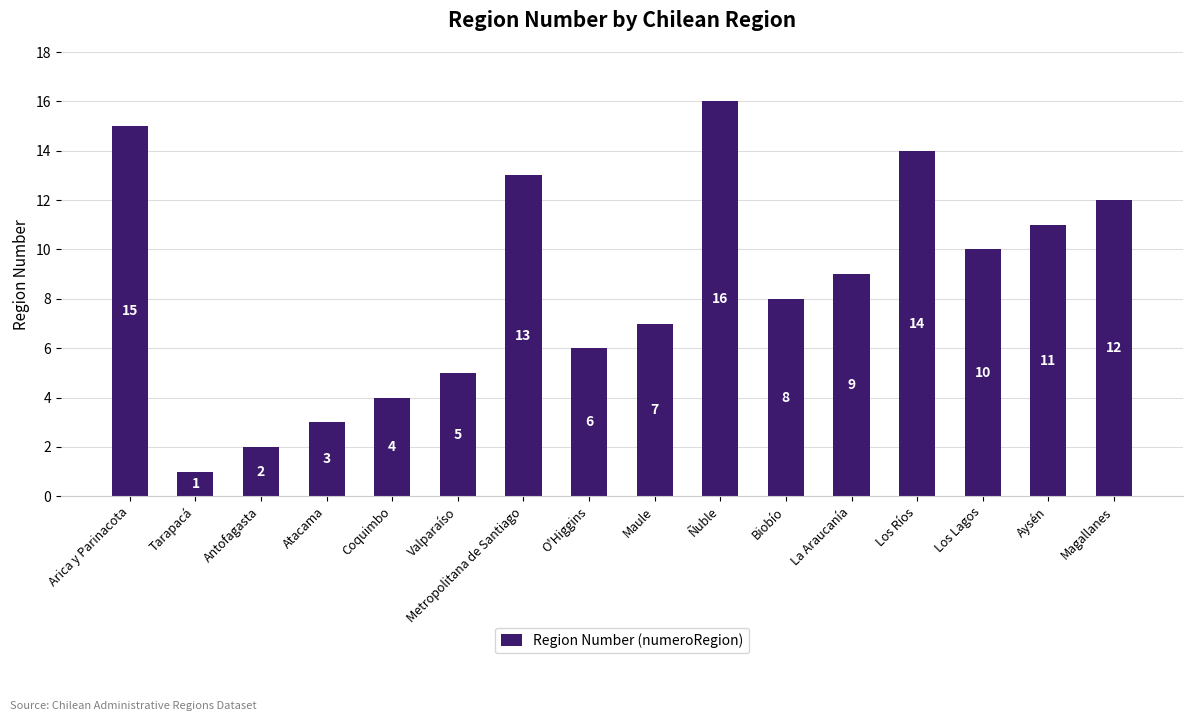

Is it true that the value at Los Ríos is 8?

False